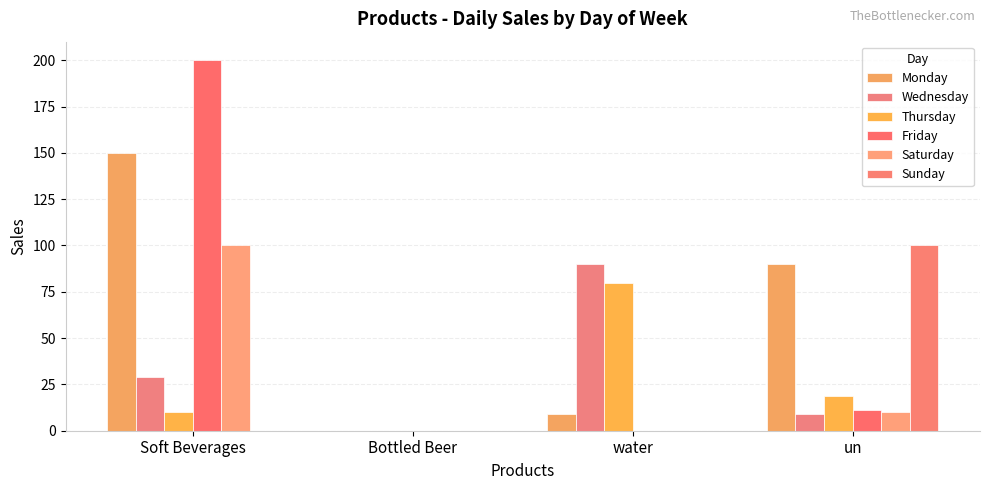

List the labels in order of Saturday value, smallest first.

Bottled Beer, water, un, Soft Beverages